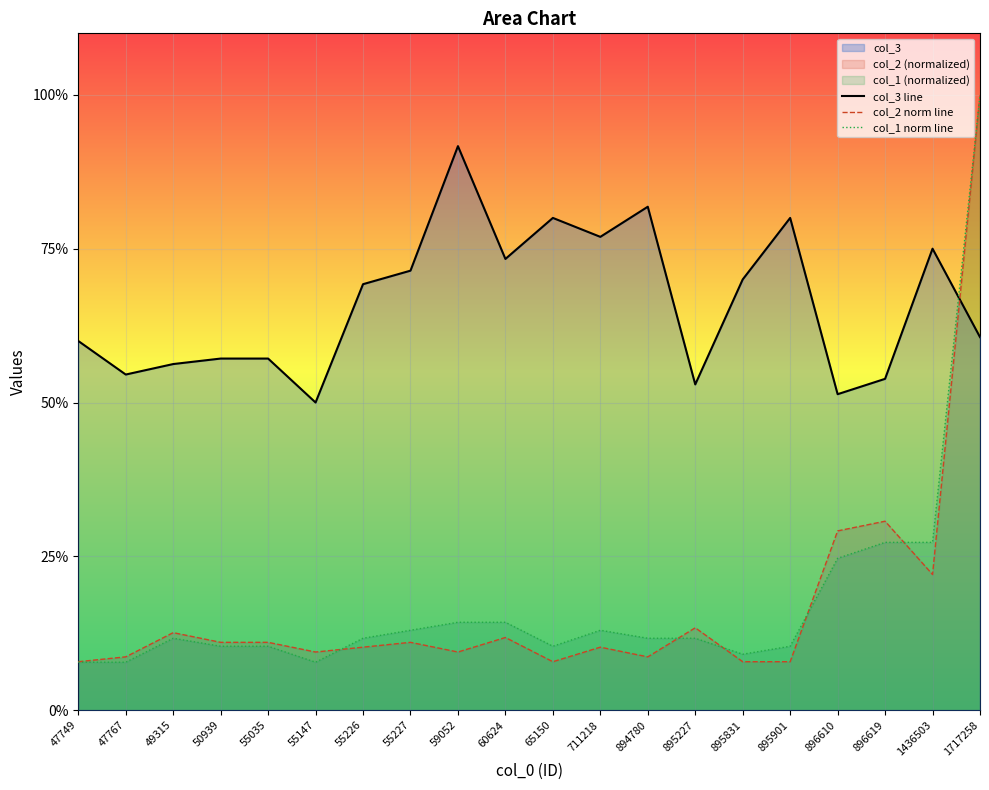

What is the average value of the col_1 norm line series?

0.2